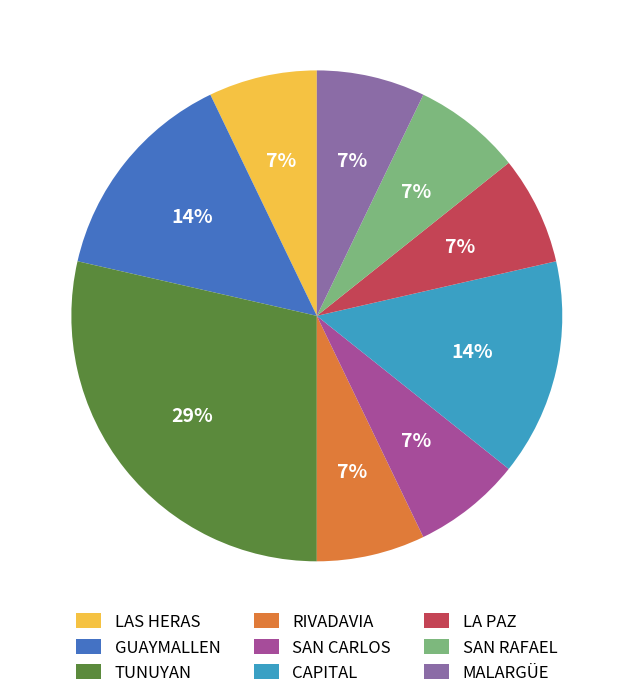

To the nearest percent, what is the average slice percentage?

11%